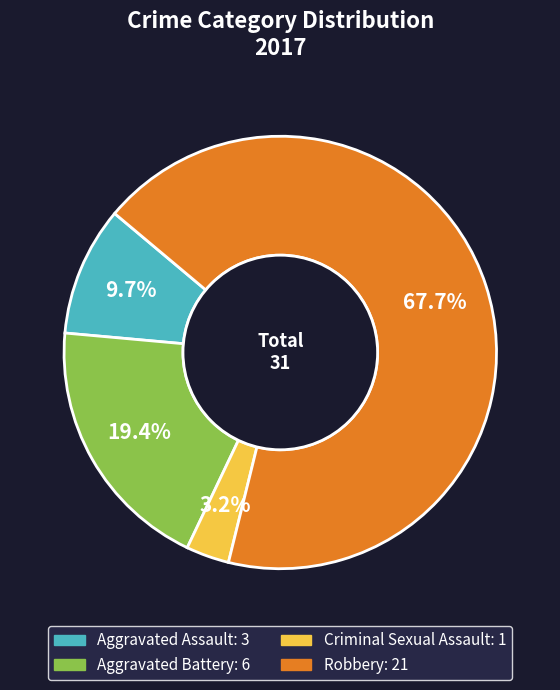

Does Criminal Sexual Assault represent more than half of the total?

No